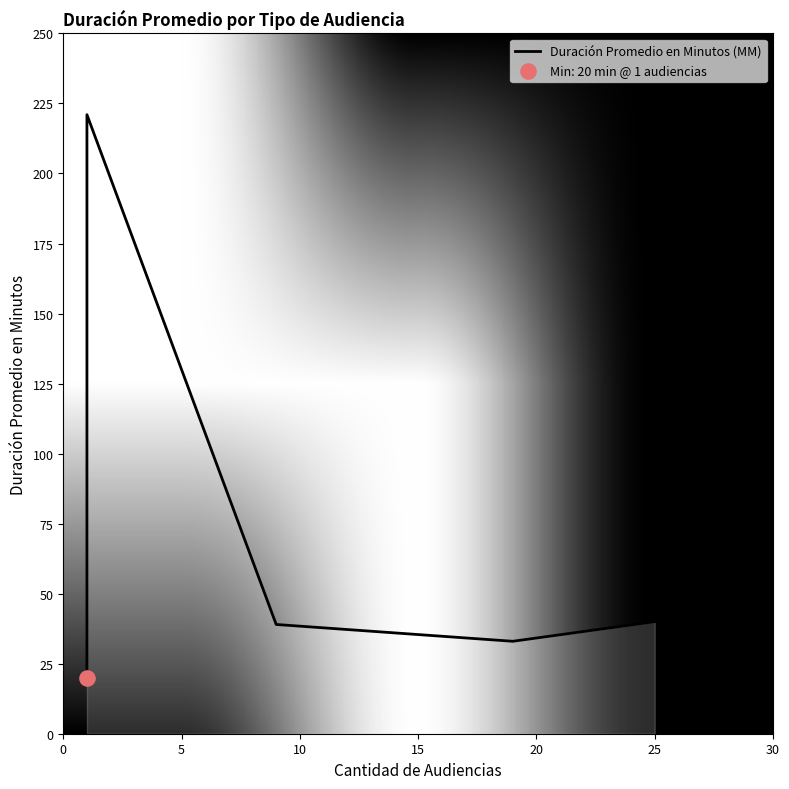

Approximately how many times larger is the value at 15 compared to 5?

0.1